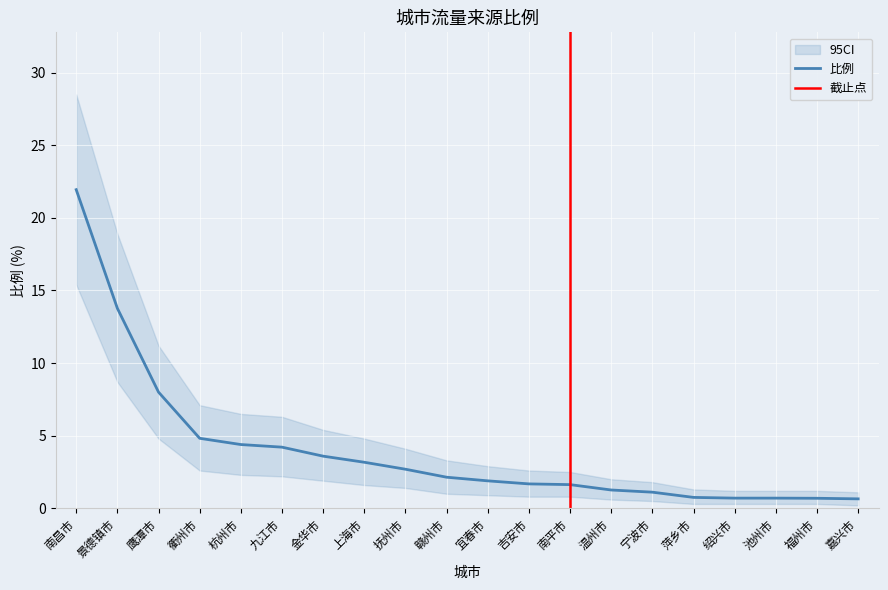

What is the difference between the values at 上海市 and 绍兴市?

2.5